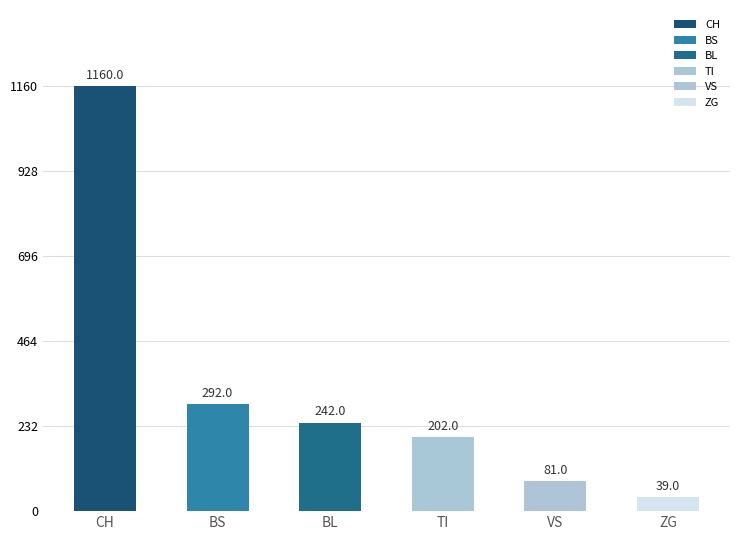

At which label is the value closest to 599?

BS